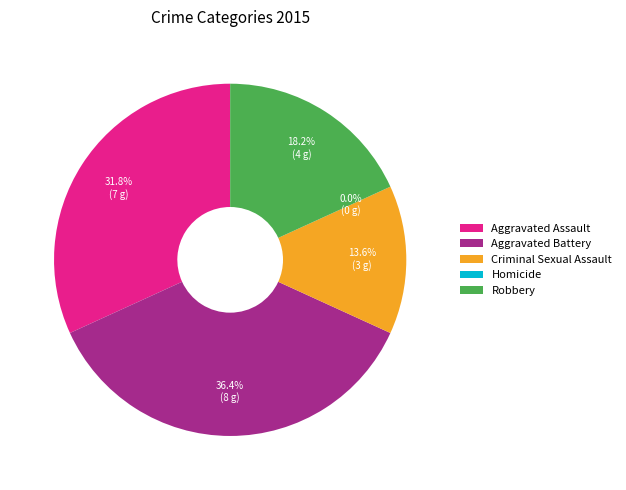

Combined, do Aggravated Assault and Homicide account for over 50%?

No